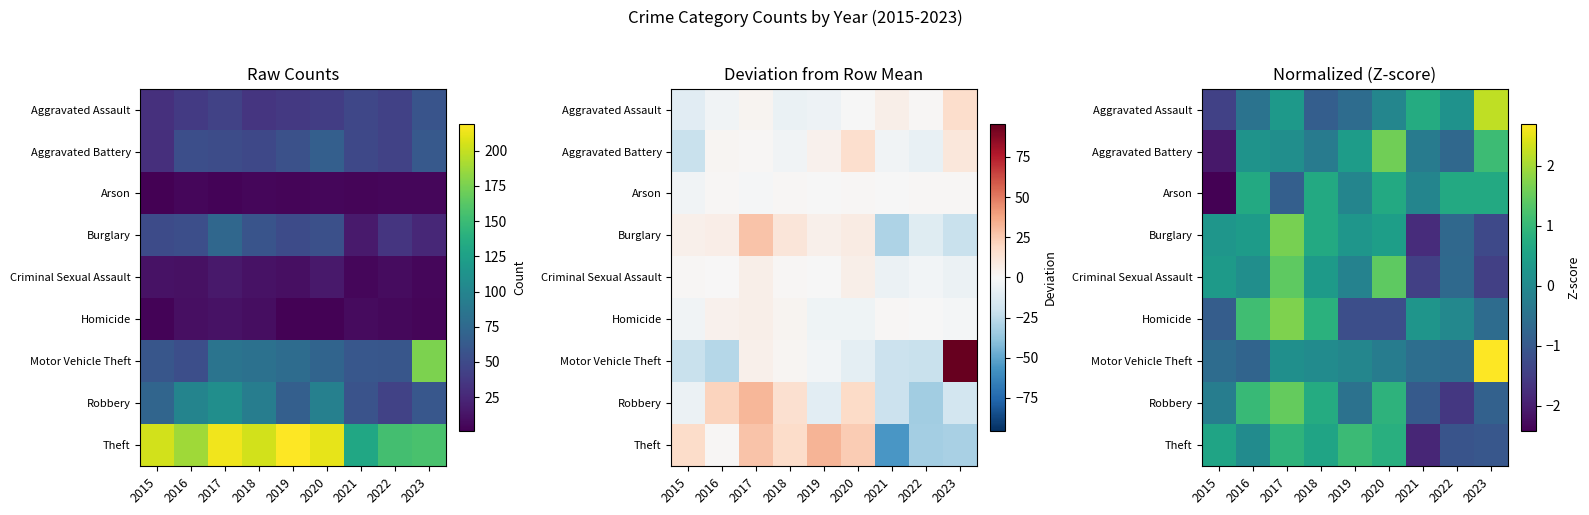

What is the minimum value shown in the chart?

-2.4